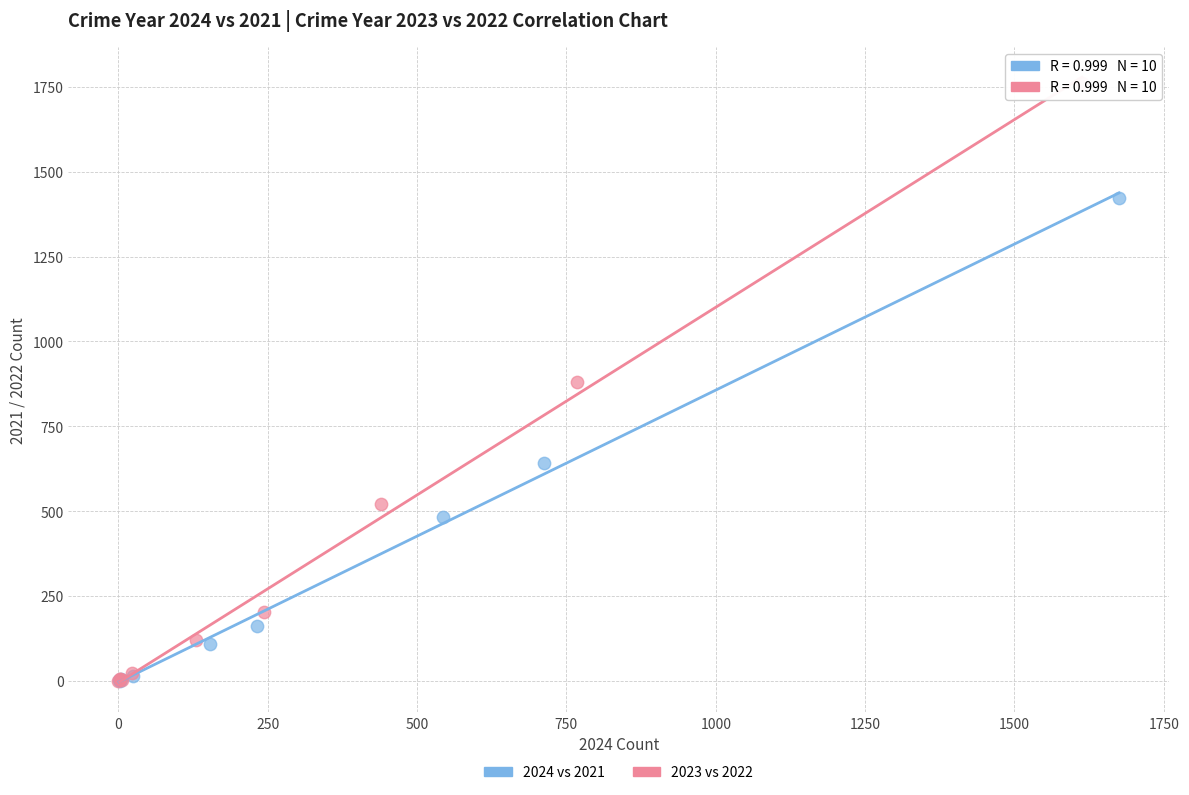

What are all the series names shown in the legend?

2024 vs 2021, 2023 vs 2022